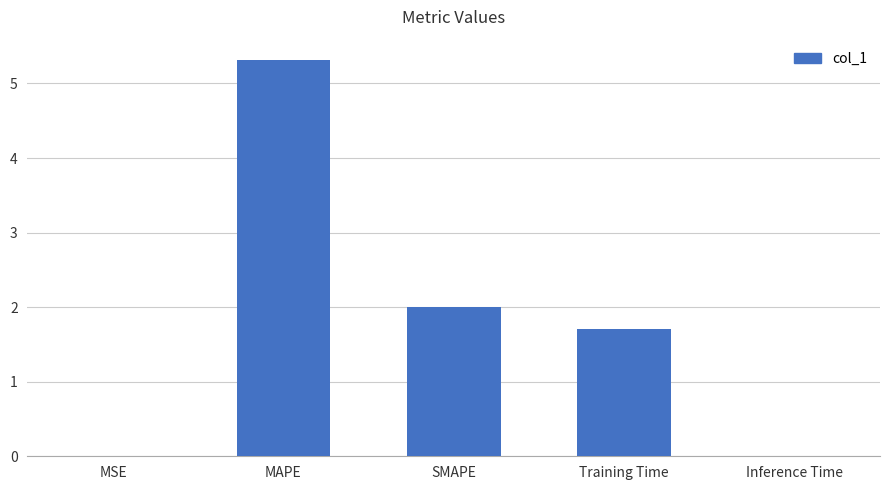

Are the bars horizontal?

No